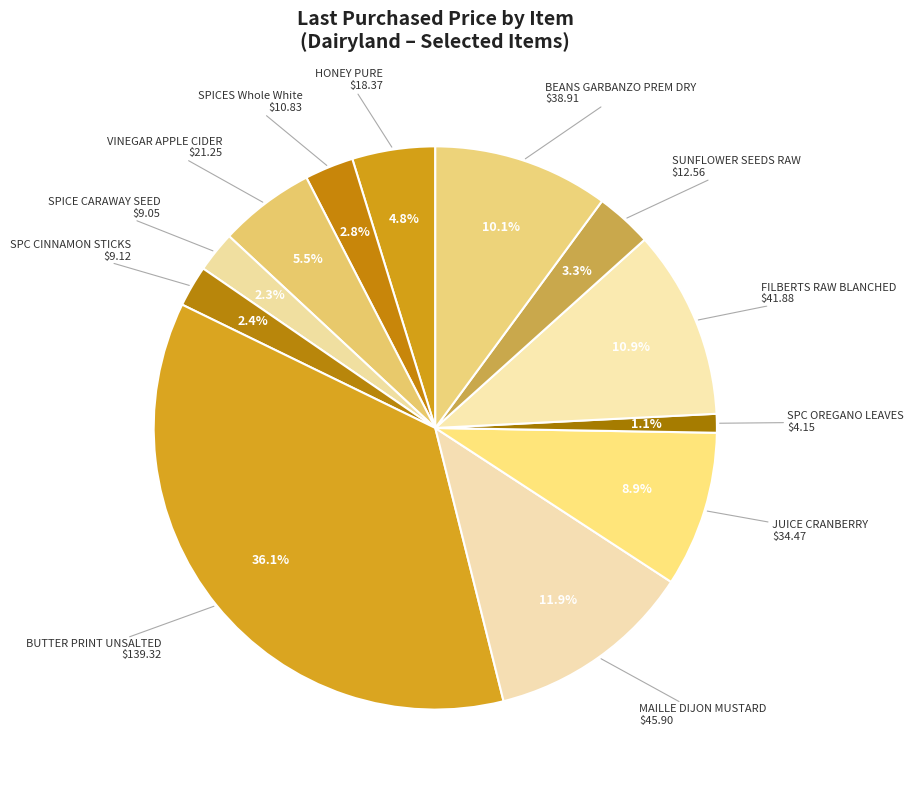

Which slice is the largest?

BUTTER PRINT UNSALTED